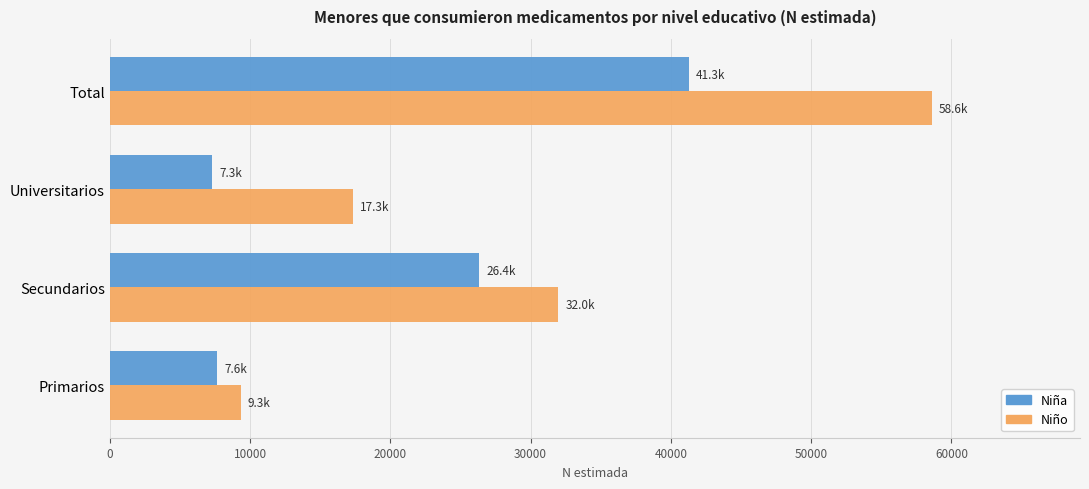

What is the difference between the highest and lowest values at Primarios?

1695